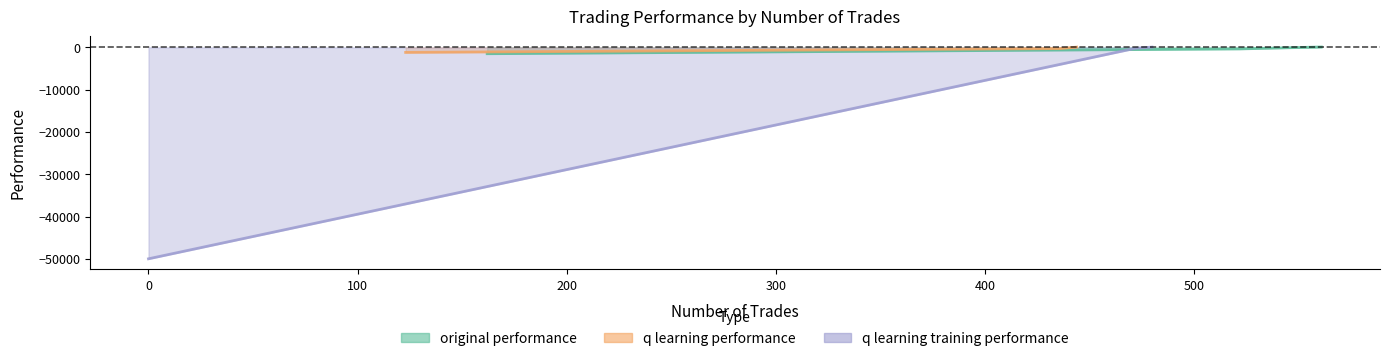

Which series has the widest spread of values?

q learning training performance